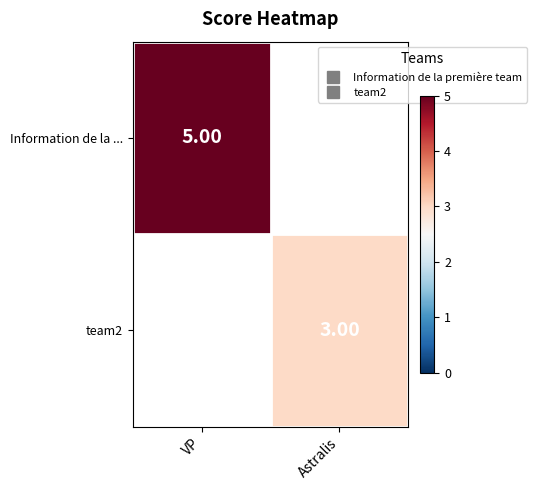

At which label is Information de la ... closest to 5?

VP